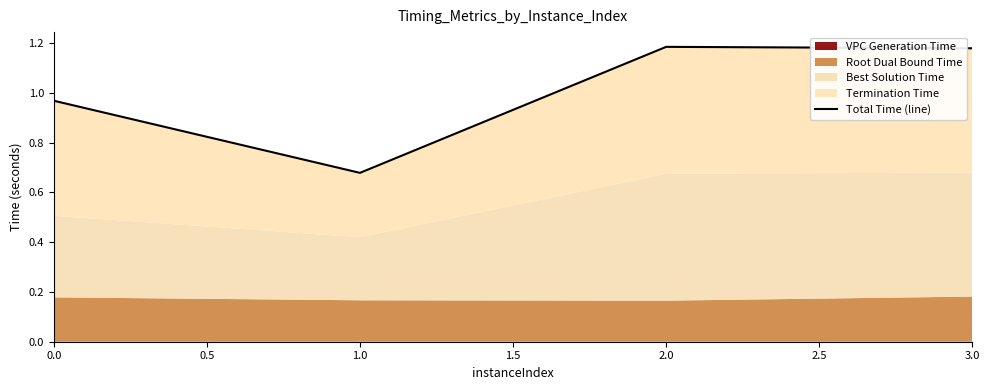

How many points are higher than both their immediate neighbors (excluding endpoints)?

1